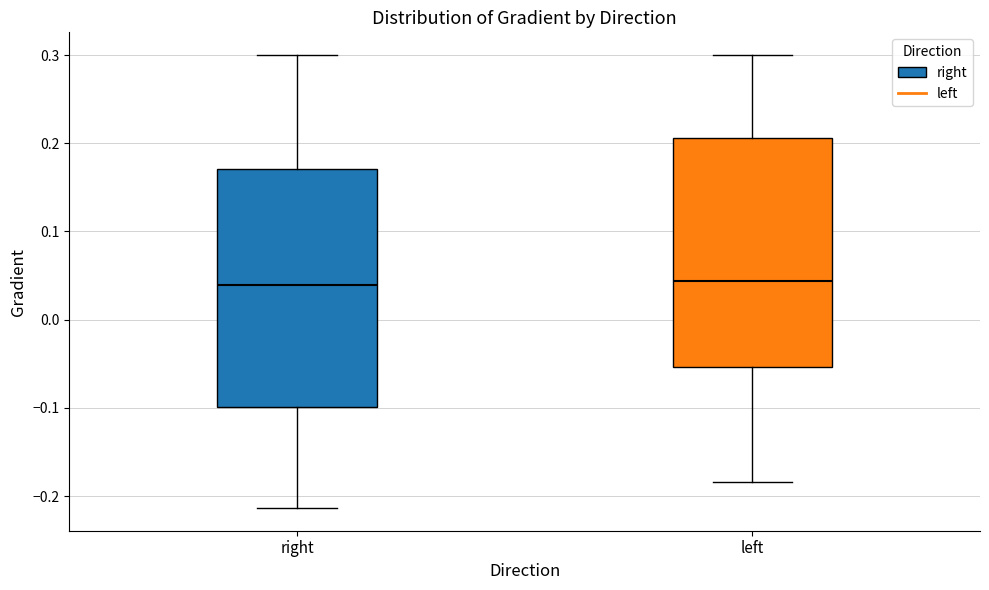

Where does the median line of the box for left sit on the y-axis? The values are not printed on the chart, so give them approximately, as read against the axis.

0.04